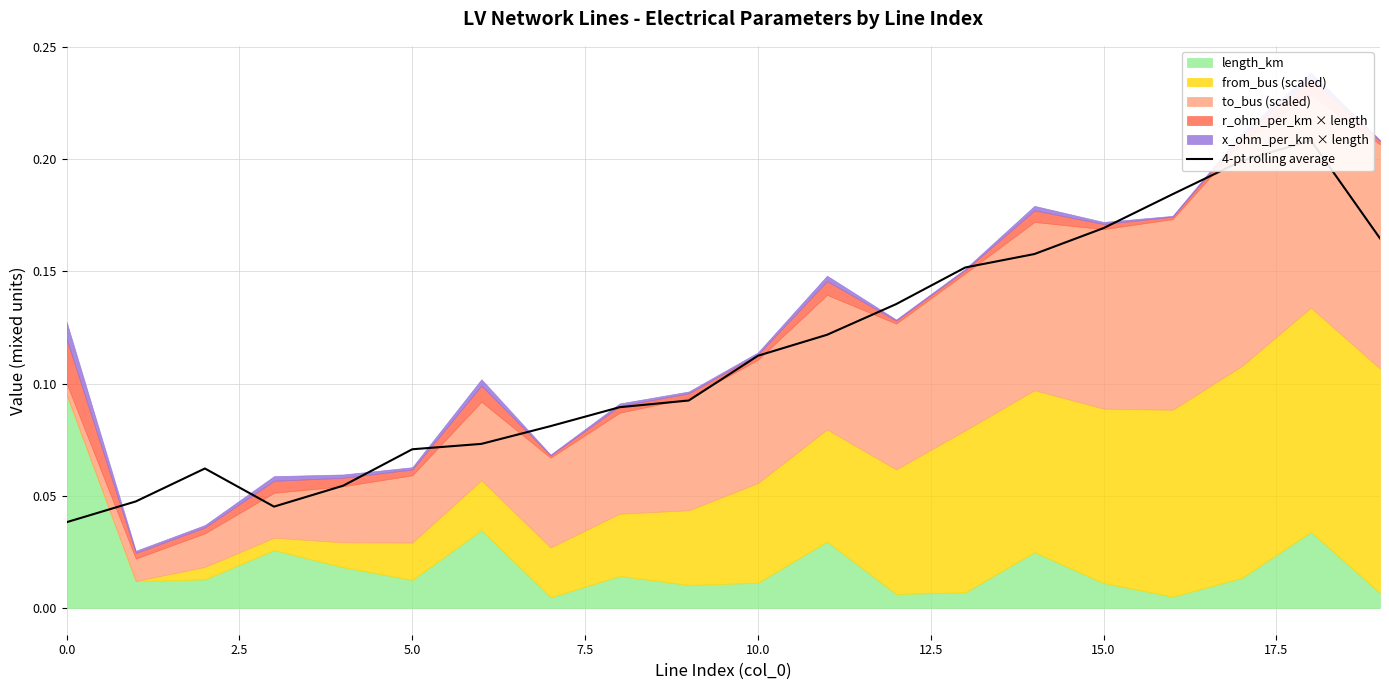

What is the change in value from 9 to 18?

+0.1